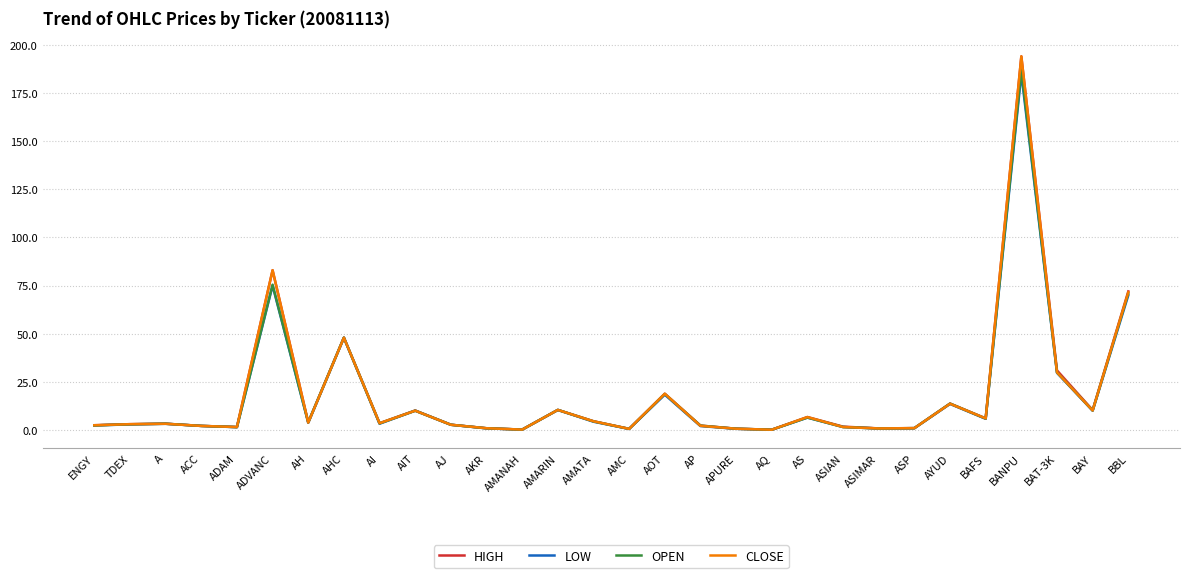

How many lines are shown in the chart?

4